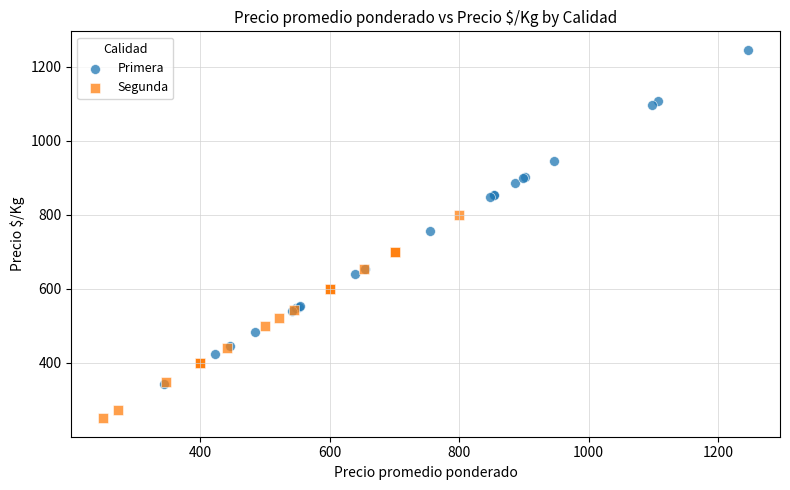

Which series contains the highest Y value?

Primera